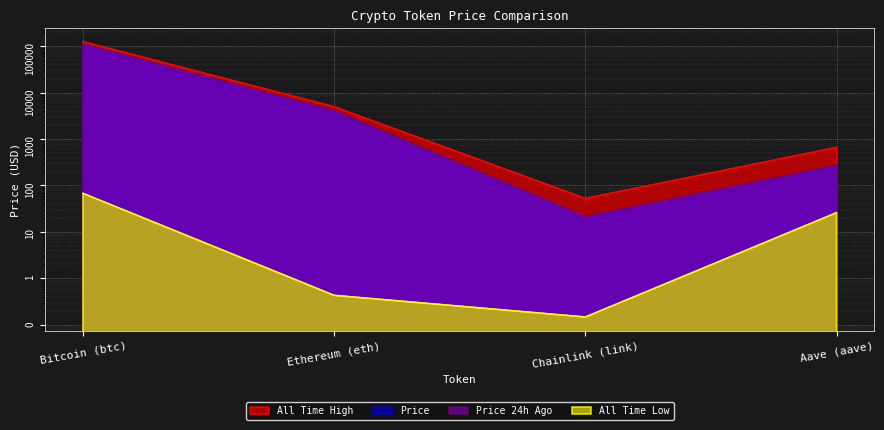

Rank the series by their maximum value, from highest to lowest.

allTimeHigh, price, price24hAgo, allTimeLow